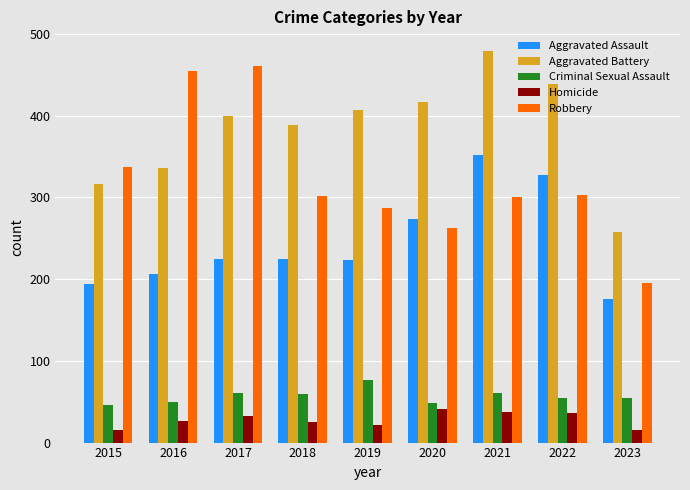

Count the number of data series in this chart.

5